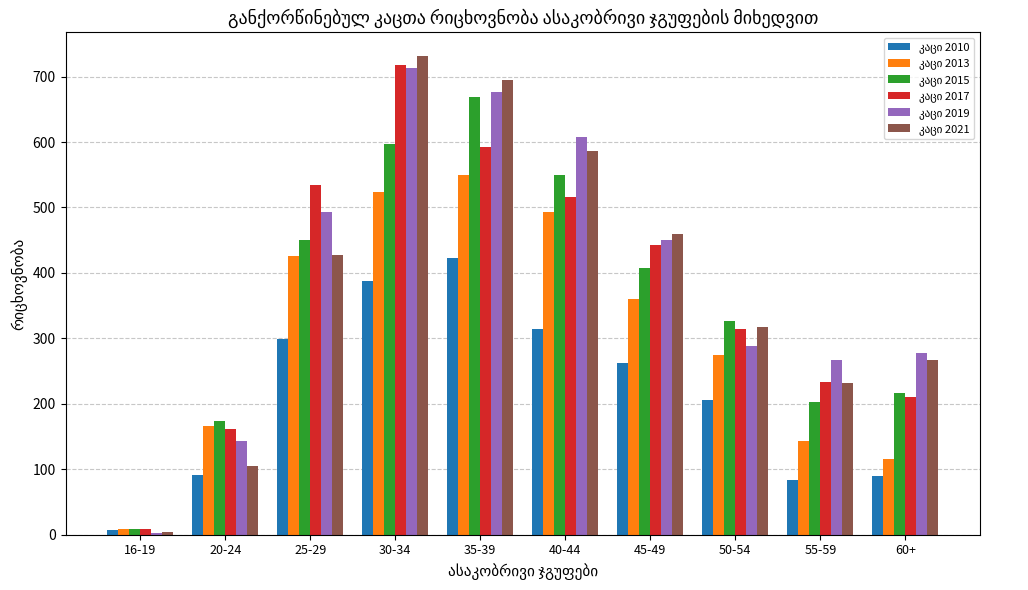

Which label corresponds to the largest value in the chart?

30-34